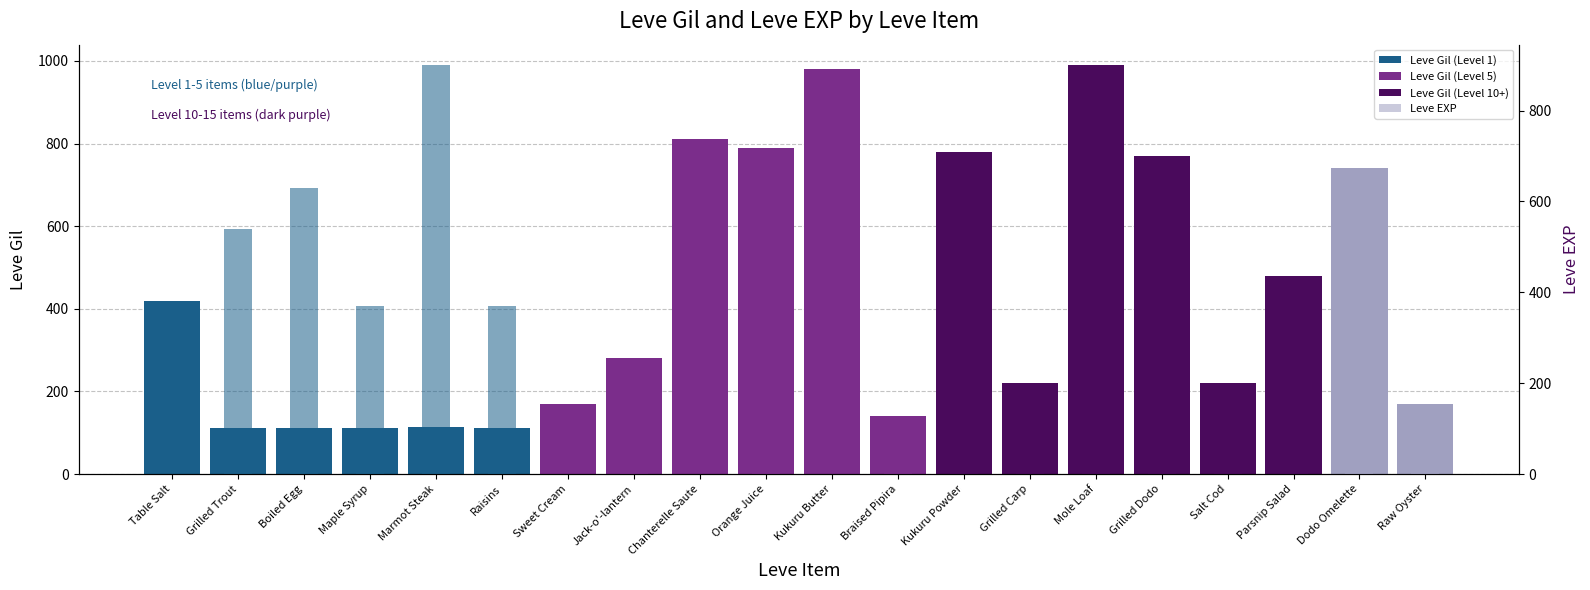

What is the label of the 17th bar from the right?

Maple Syrup